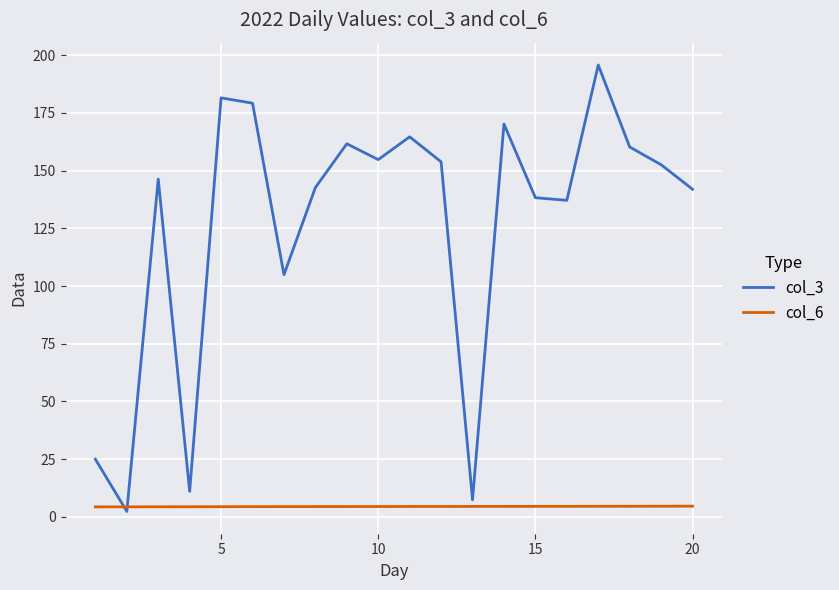

What are all the series names shown in the legend?

col_3, col_6